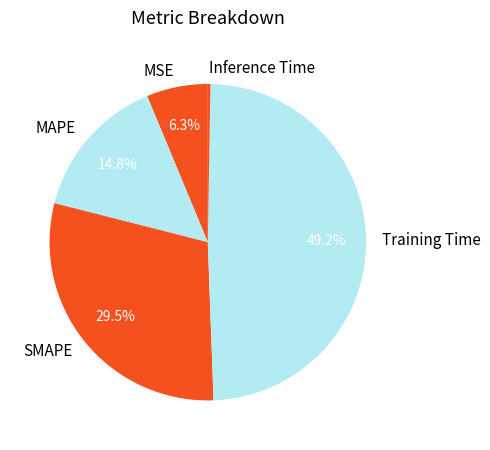

Is there a majority slice in this chart?

No